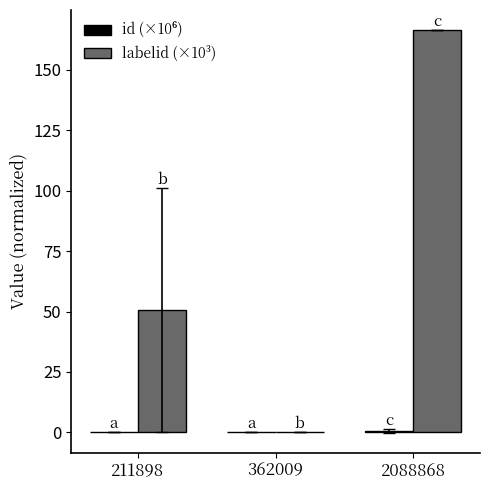

At which label is labelid (×10³) closest to 83?

211898